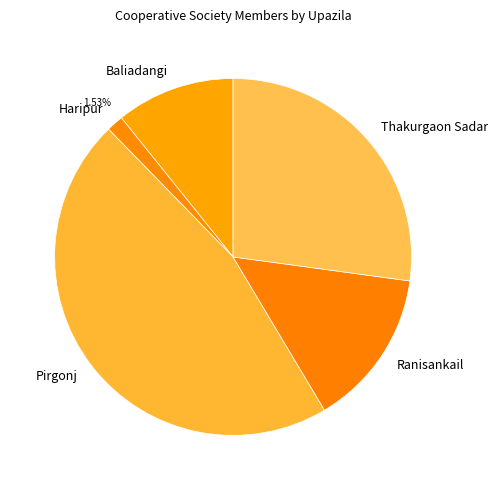

What percentage is the Ranisankail slice, to the nearest percent?

14%